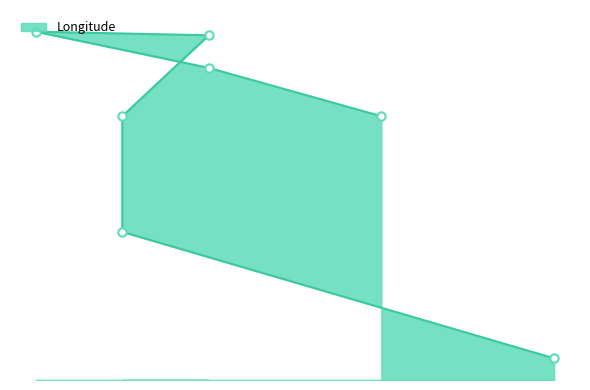

What is the difference between the values at Bulburin and Cambarville?

5.6